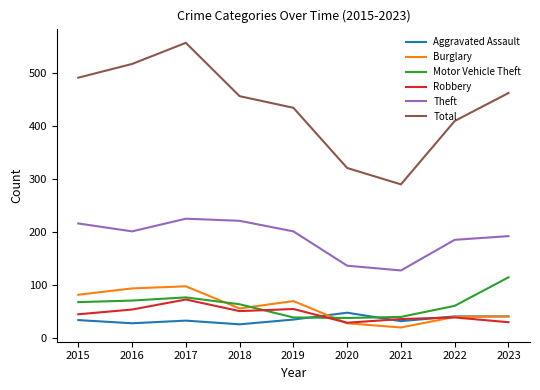

True or false: Theft and Burglary intersect in this chart.

False